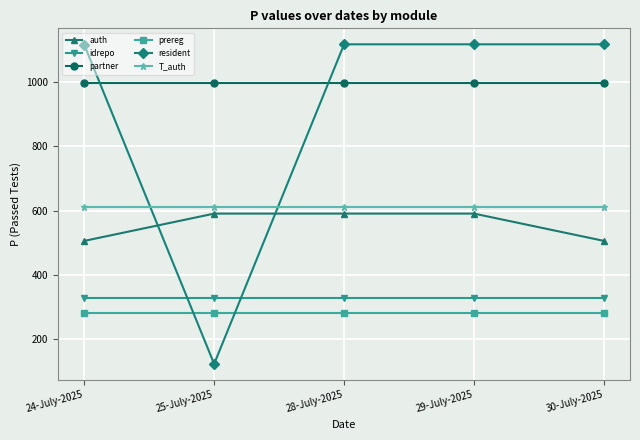

Which label corresponds to the smallest value in the chart?

25-July-2025